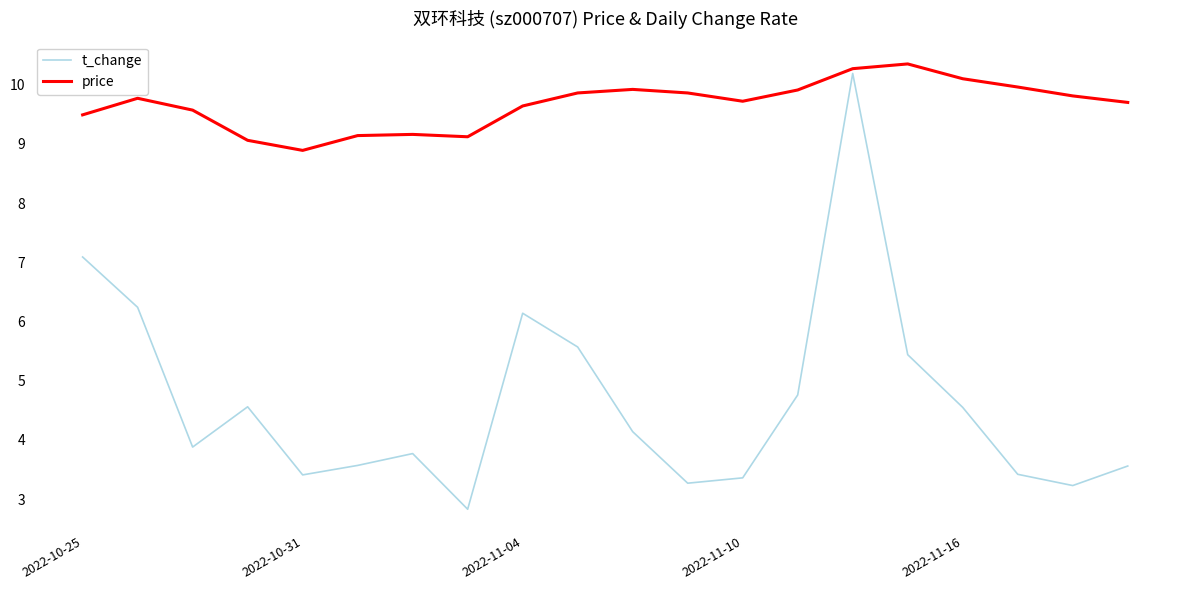

Rank the series by their average value, from lowest to highest.

t_change, price